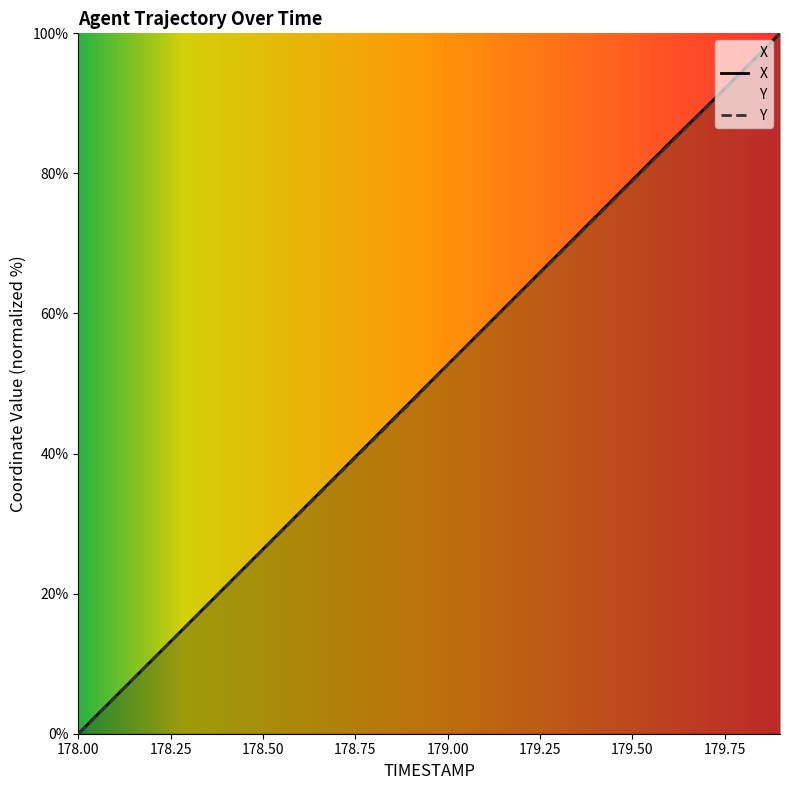

What are all the series names shown in the legend?

X, Y